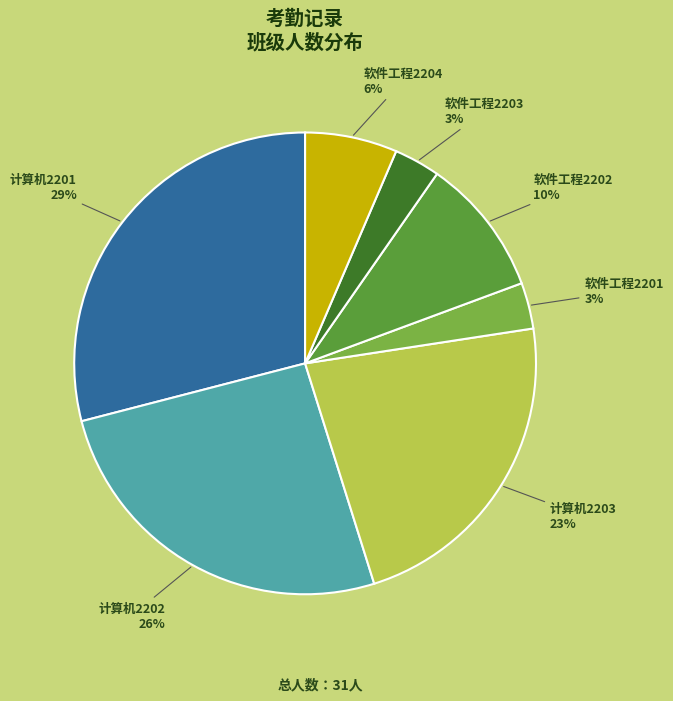

Does any single category account for the majority?

No